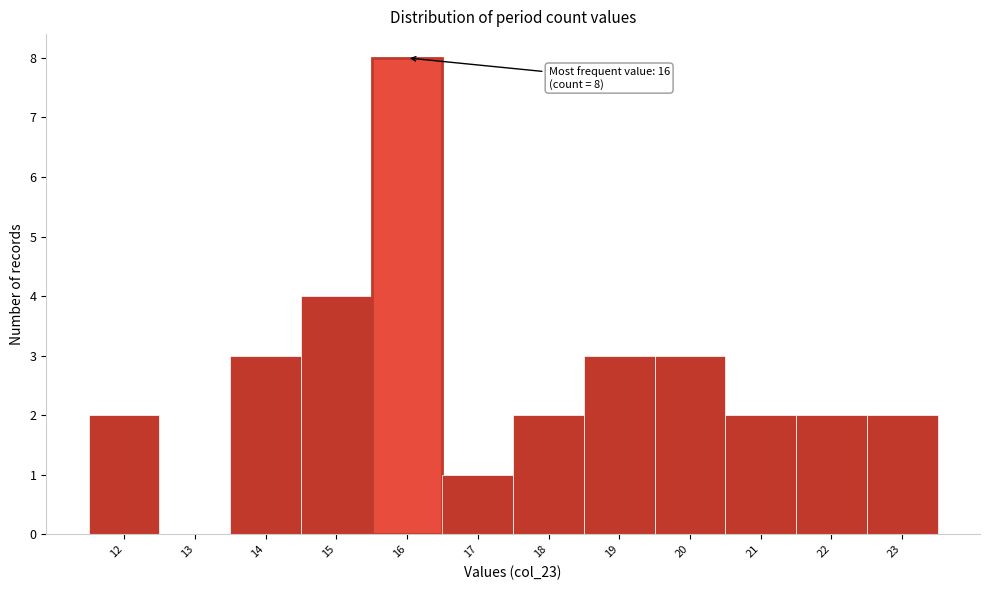

Over which range of the x-axis is the bar tallest?

15.5 to 16.5